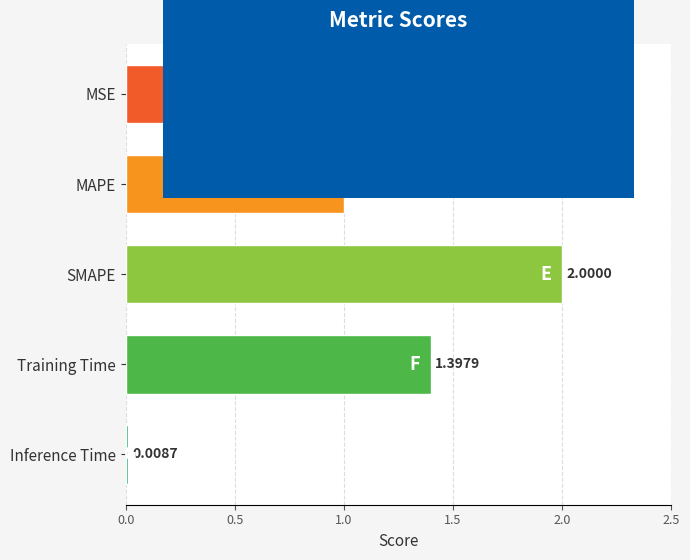

What is the difference between the second highest and second lowest values?

1.0